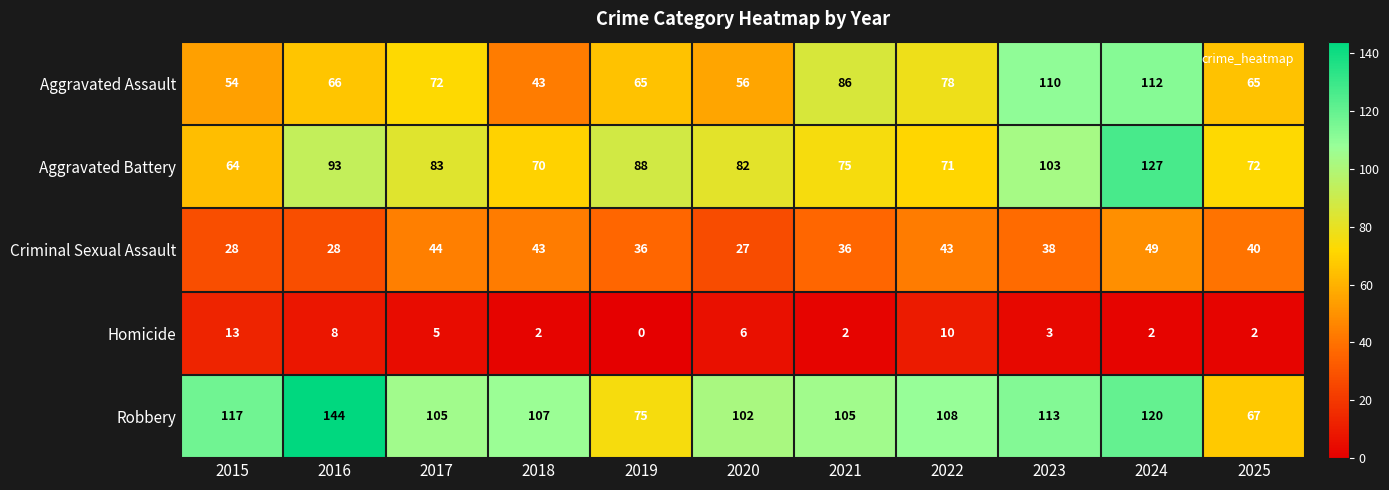

The Aggravated Battery series shows 72 at 2025. True or false?

True